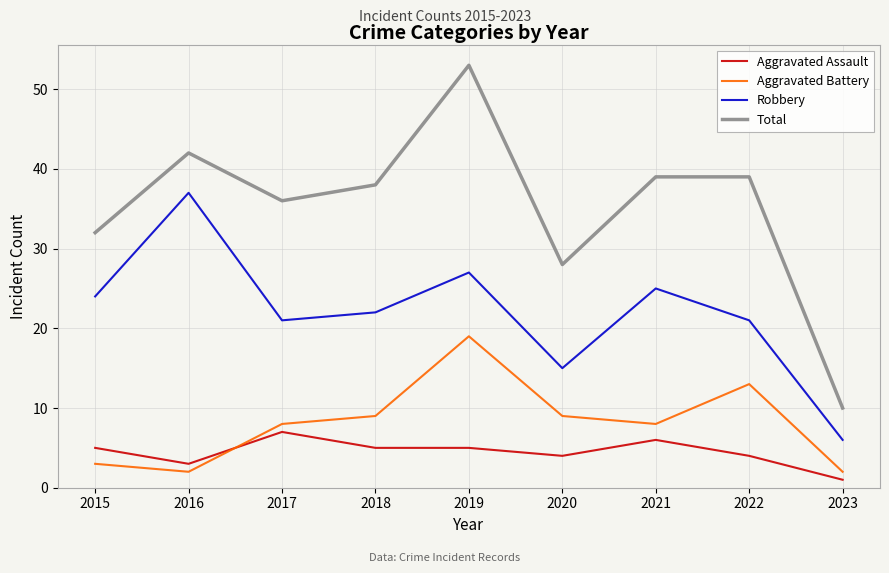

What is the difference between the maximum and minimum values in the Robbery series?

31